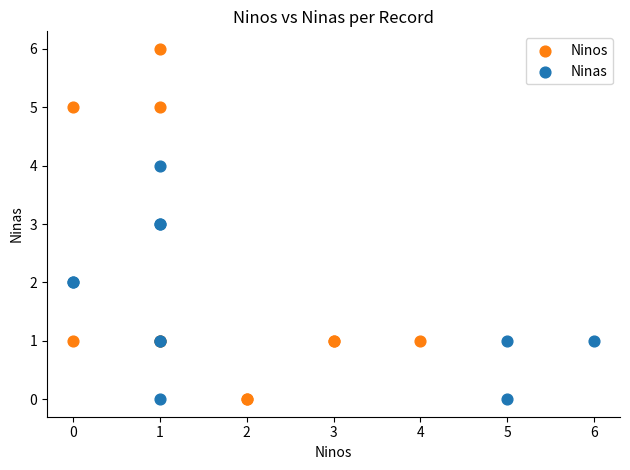

Which series has the largest Y range (max minus min)?

Ninos